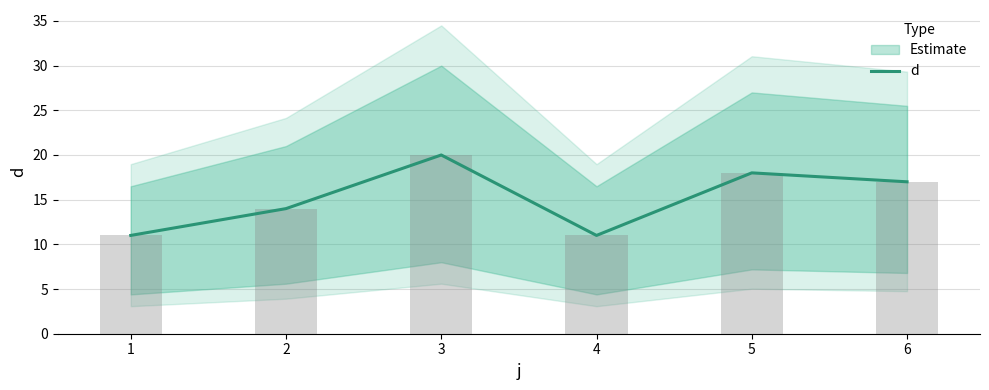

How many values are between 11 and 18?

5